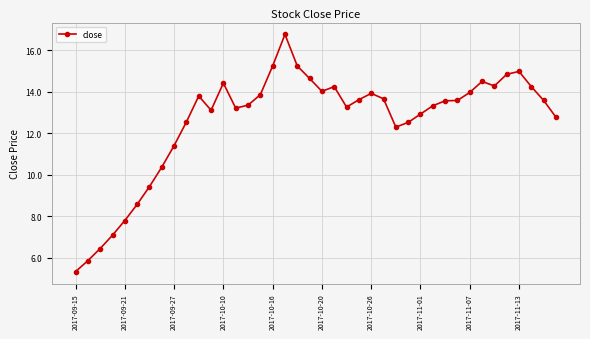

How many values exceed 13?

26